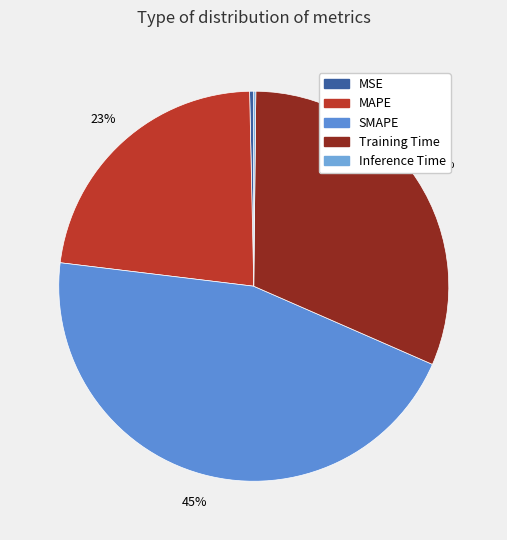

What is the change in value from SMAPE to Inference Time?

-2.0